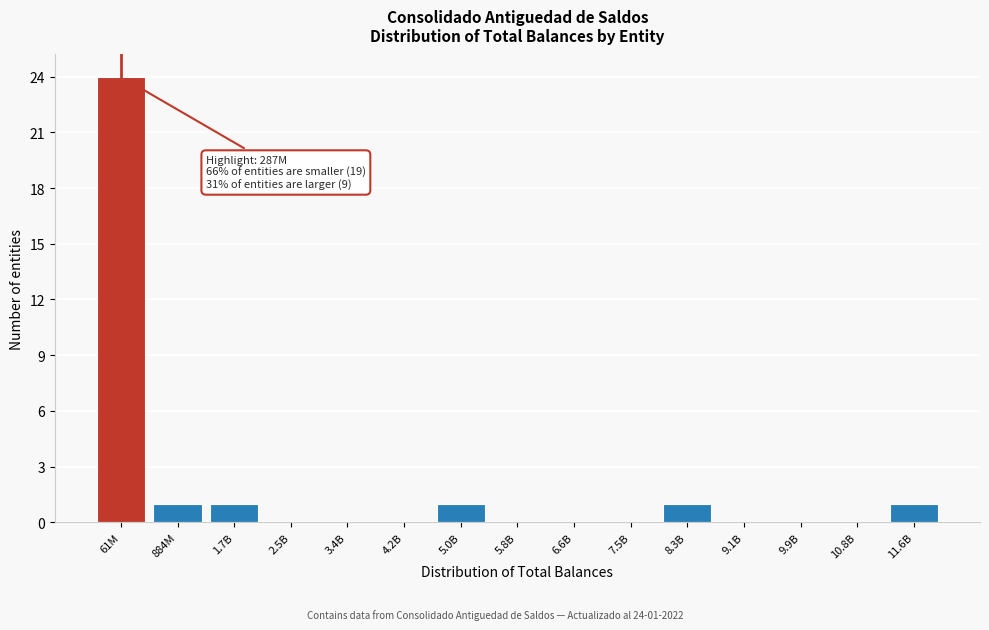

Which has a higher value, 8.3B or 2.5B?

8.3B